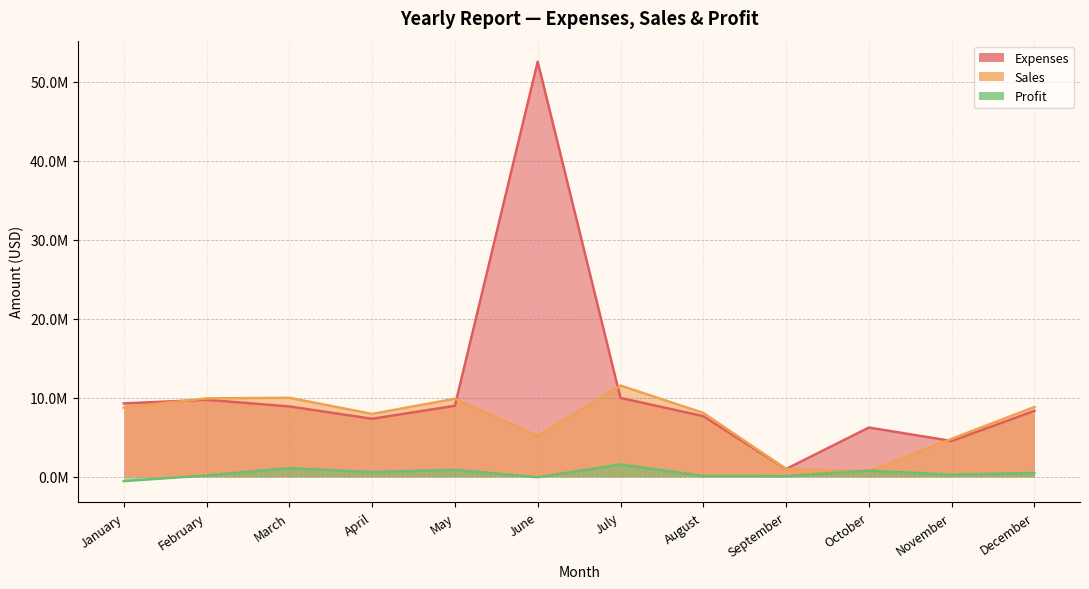

What is the smallest value displayed?

-538500